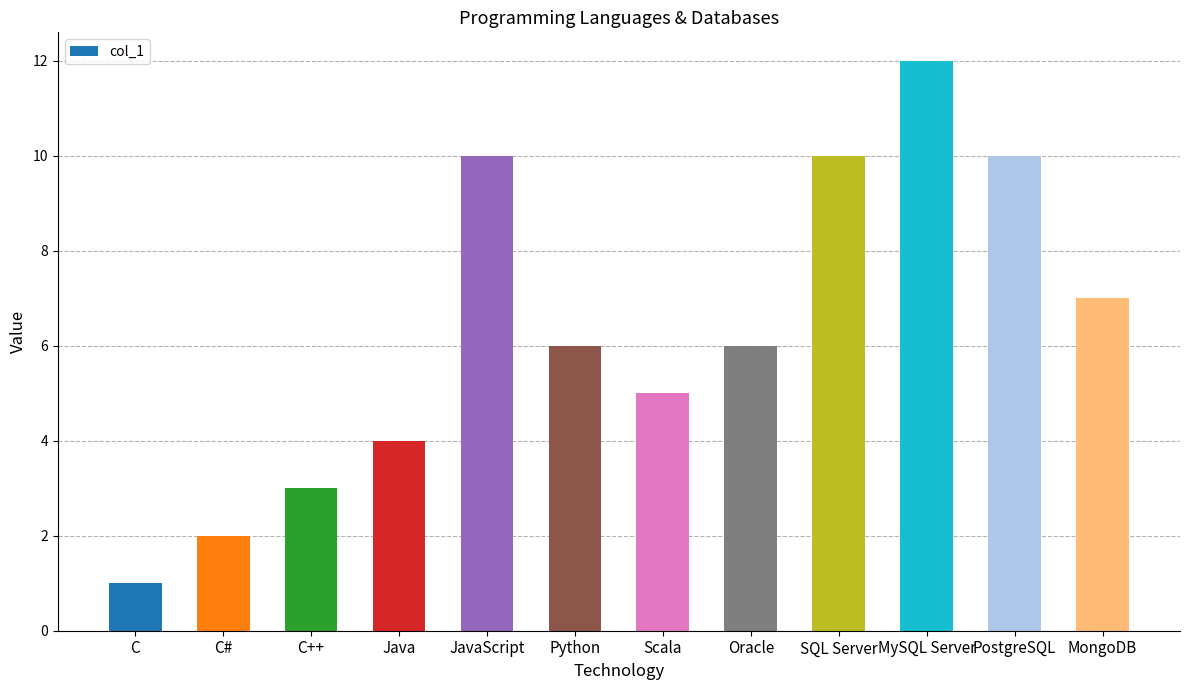

What is the sum of the values at MongoDB and Scala?

12